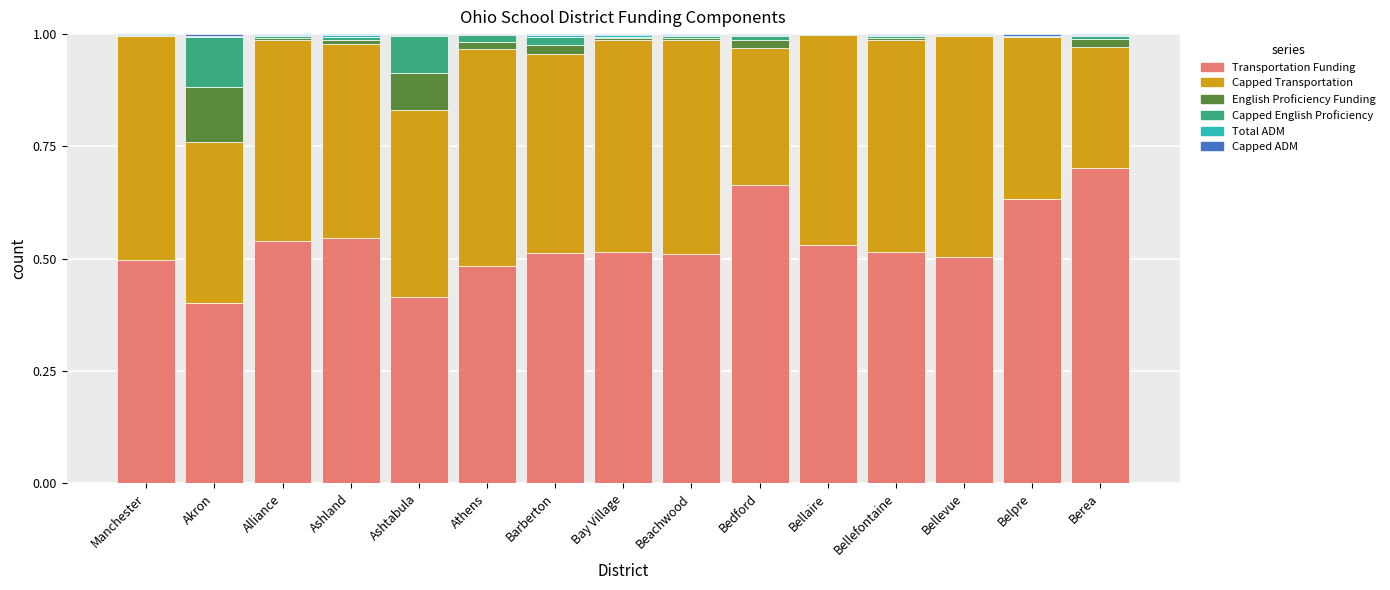

At which label does Transportation Funding reach its peak?

Berea